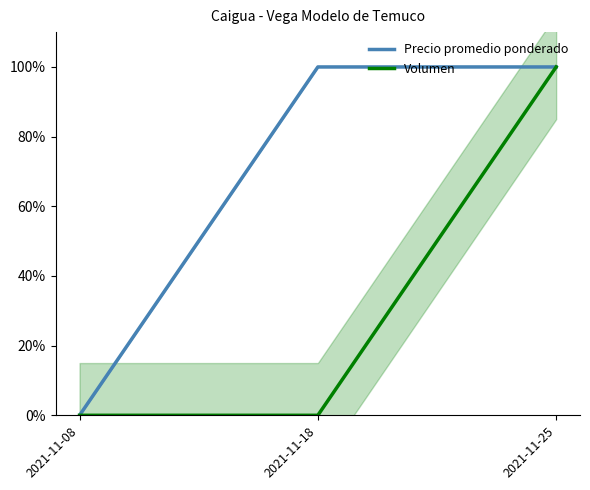

Which category has the lowest value in the Volumen series?

2021-11-08